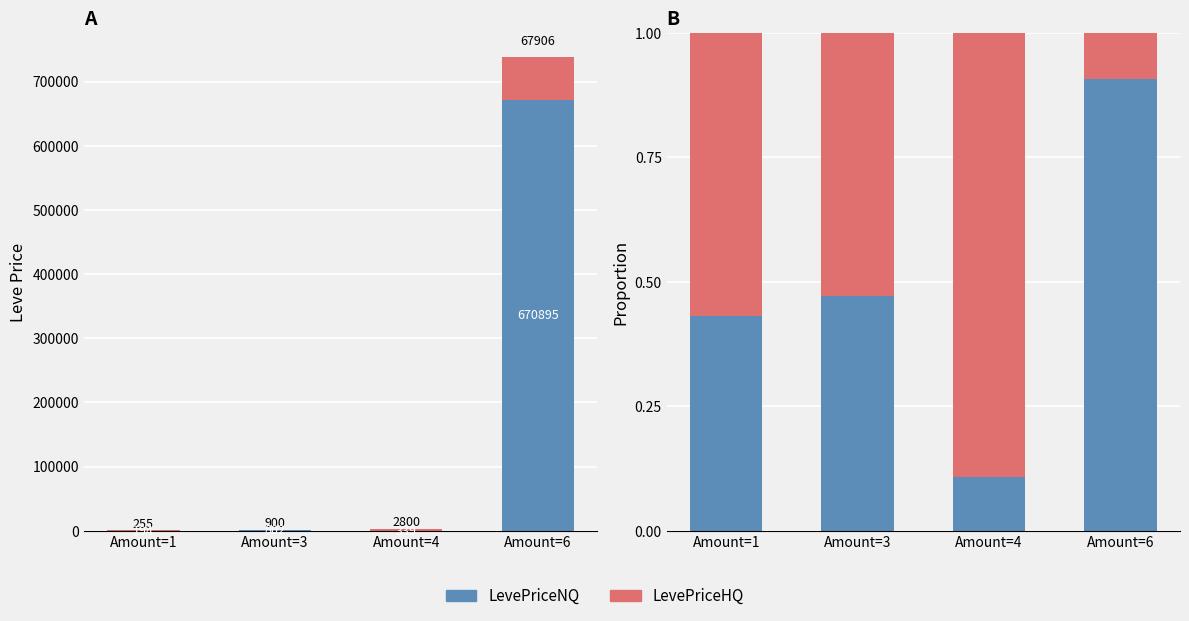

Between Amount=6 and Amount=3, which is larger?

Amount=6